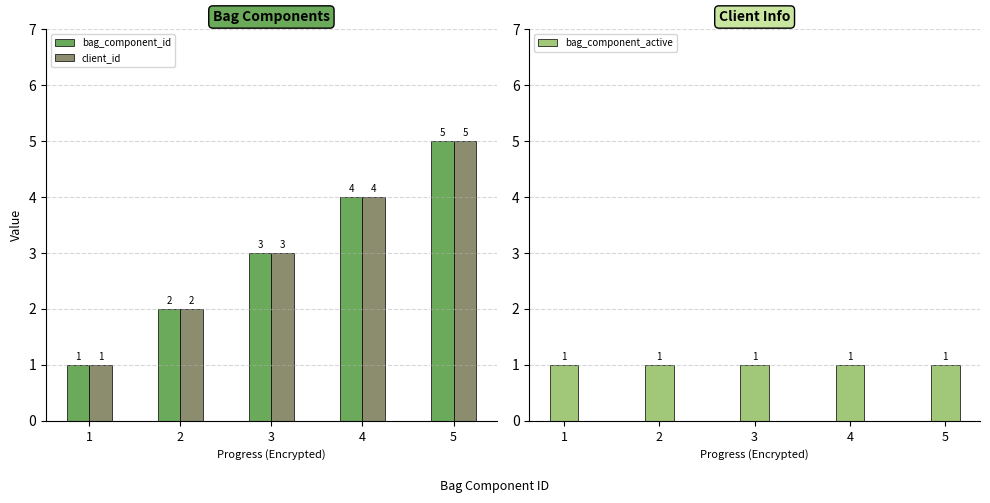

Reading left to right, what are all the values shown in this chart?

bag_component_id: 1=1	2=2	3=3	4=4	5=5
client_id: 1=1	2=2	3=3	4=4	5=5
bag_component_active: 1=1	2=1	3=1	4=1	5=1